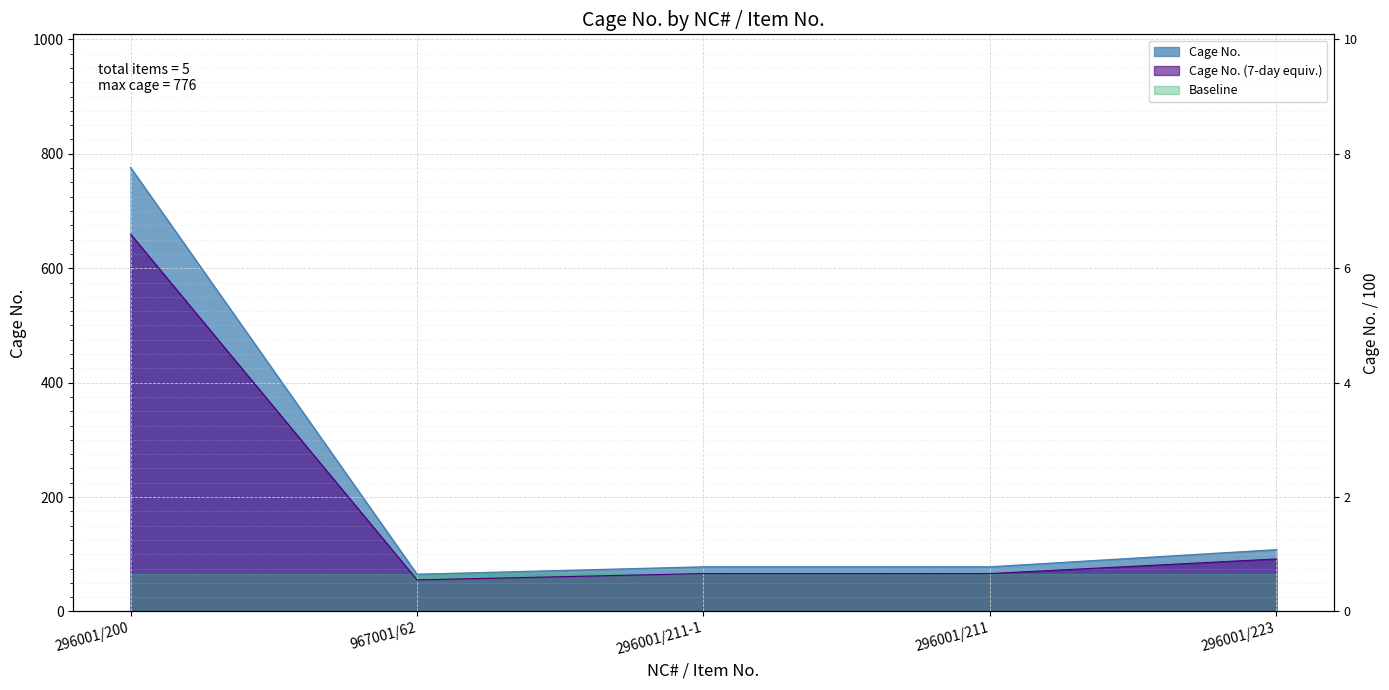

What is the ratio of the value at 296001/200 to the value at 296001/211-1?

9.9